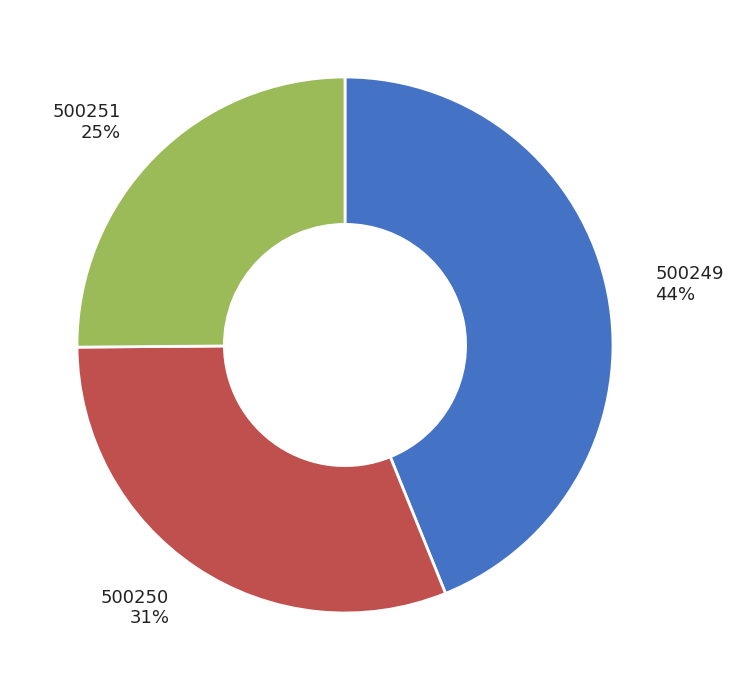

Combined, do 500251 25% and 500250 31% account for over 50%?

Yes